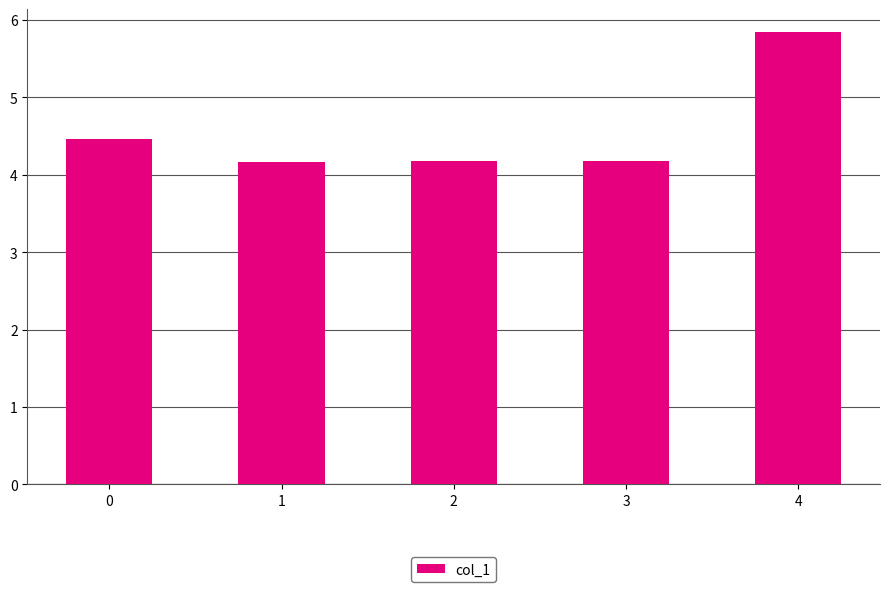

What is the average value?

4.6